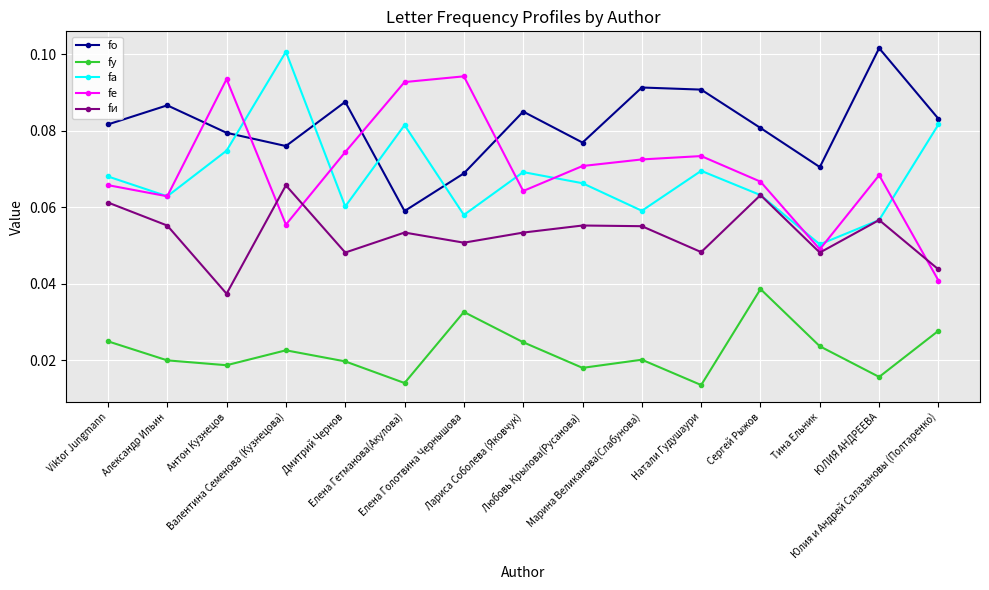

How many interior local peaks does the fа series have?

4